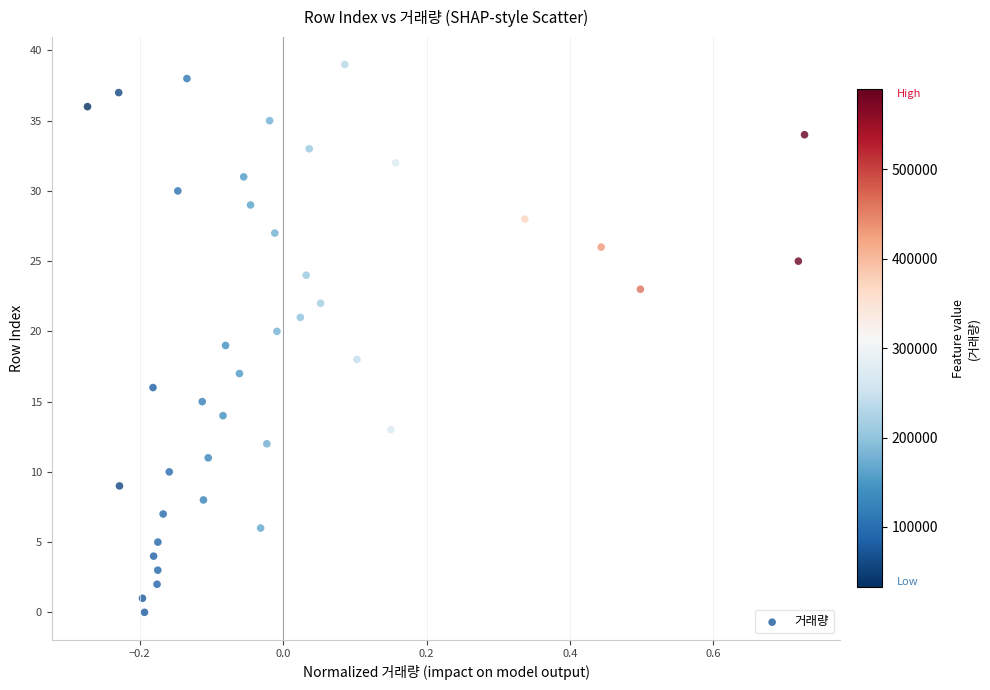

What is the range of Y values (max minus min)?

39